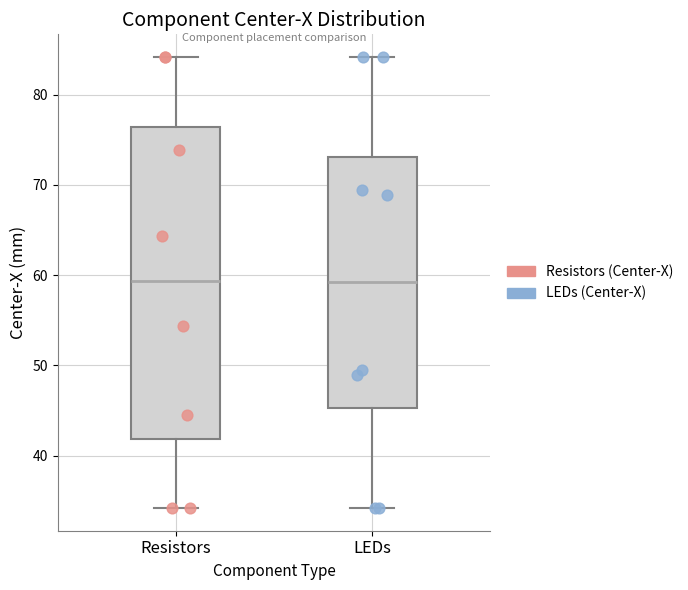

Reading left to right, read every box against the y-axis: the position of its median line, the range the box covers, and the ends of its whiskers. The values are not printed on the chart, so give them approximately, as read against the axis.

Resistors: median 59, box 42 to 76, whiskers 34 to 84
LEDs: median 59, box 45 to 73, whiskers 34 to 84